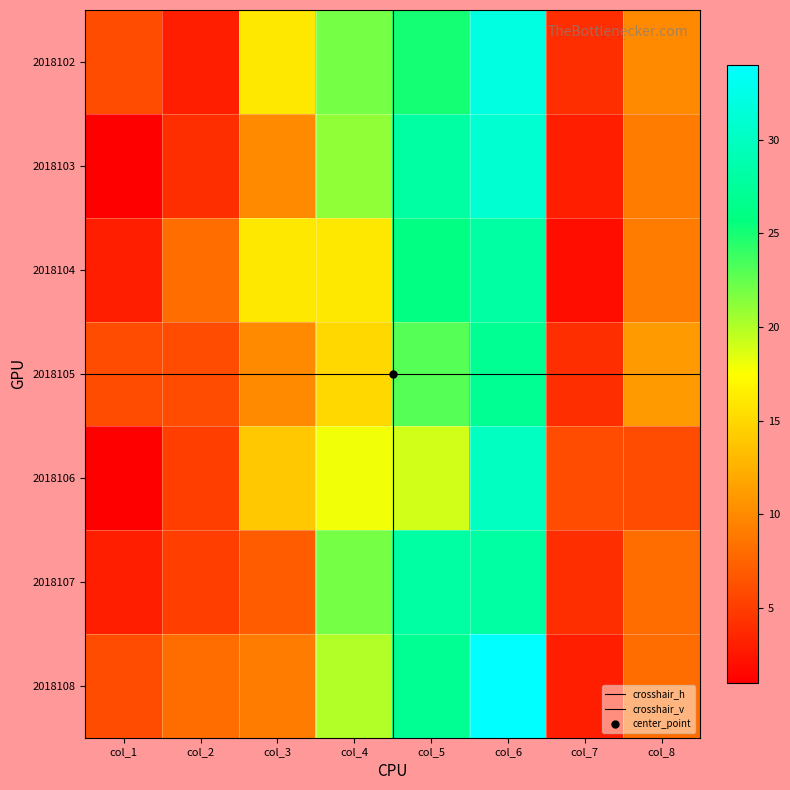

Reading right to left, extract all data points from this chart.

2018102: 10	4	32	25	22	16	3	6
2018103: 9	3	31	28	21	10	4	1
2018104: 9	2	28	26	16	16	8	3
2018105: 11	4	27	23	15	10	6	6
2018106: 6	6	30	19	18	14	5	1
2018107: 8	4	28	28	22	7	5	3
2018108: 8	3	34	27	20	9	8	6